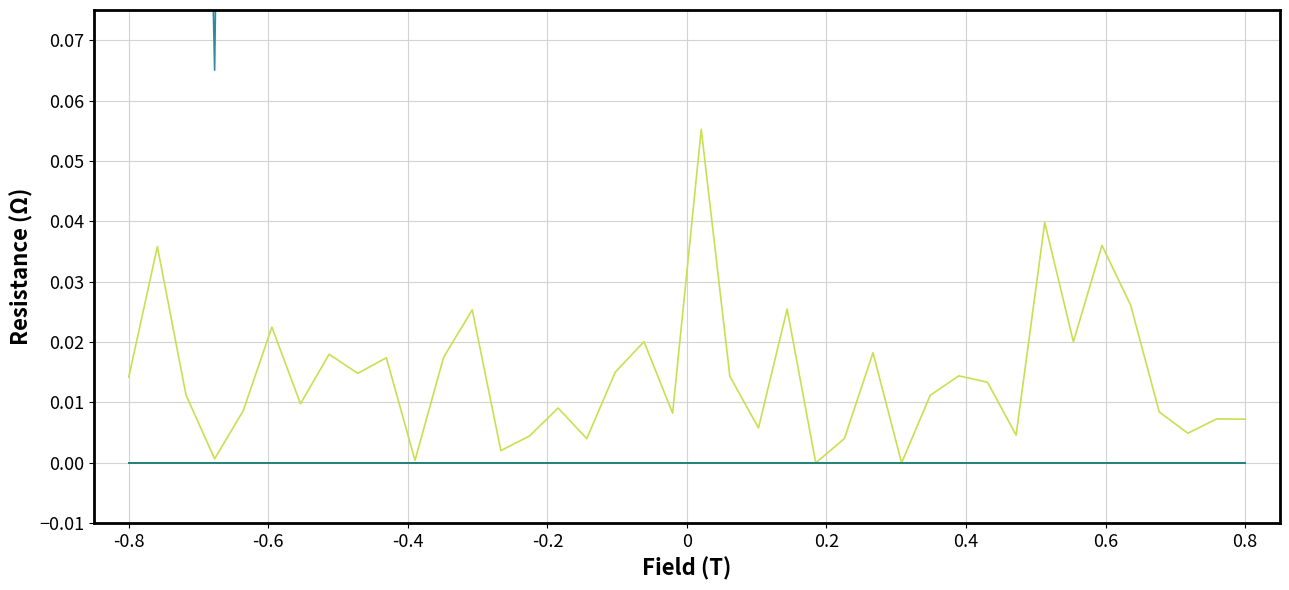

At how many categories does at least one series exceed 0?

40